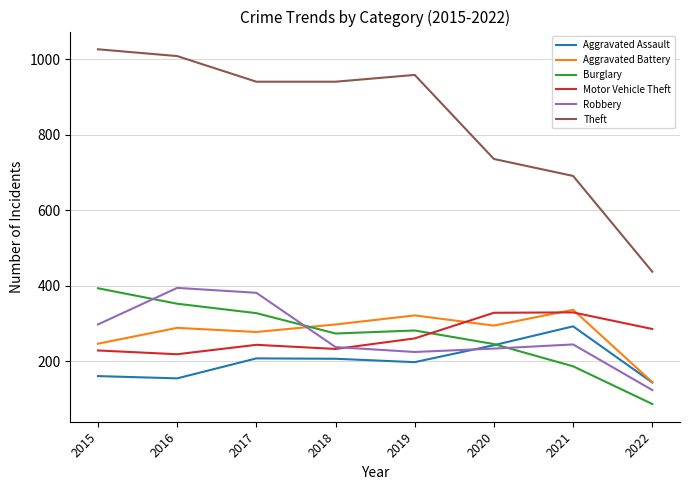

Which series has the largest total across all categories?

Theft